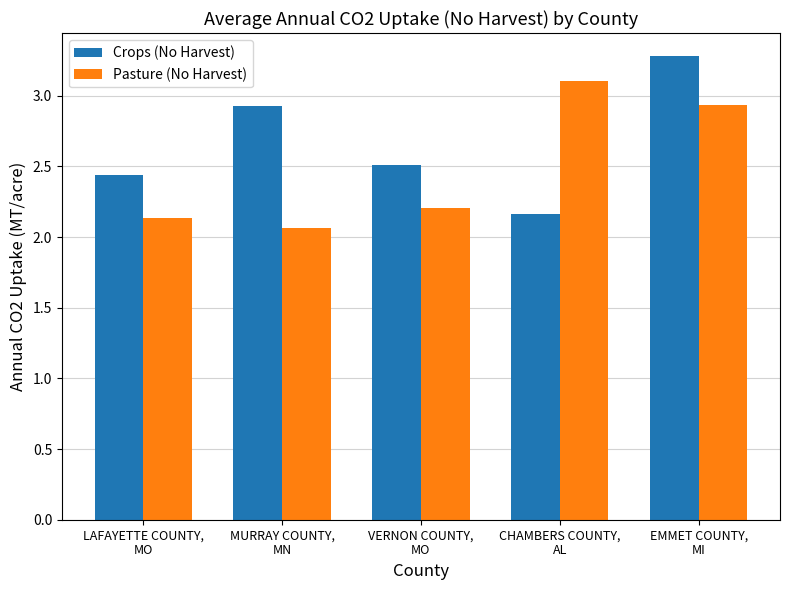

What is the average value of the Crops (No Harvest) series?

2.7